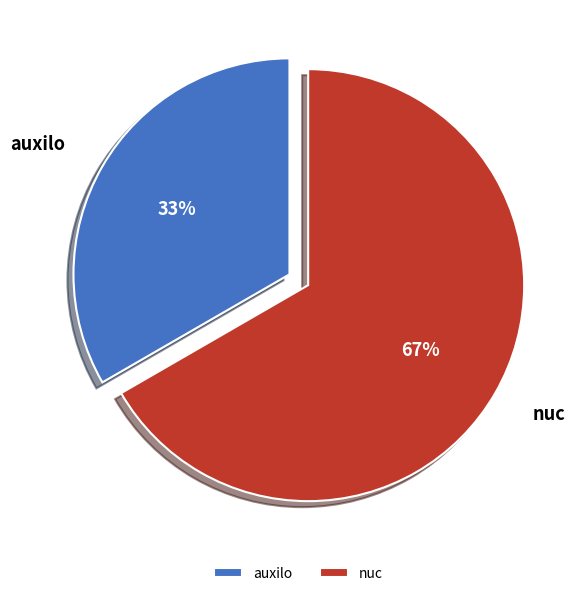

What percentage is the auxilo slice, to the nearest percent?

33%